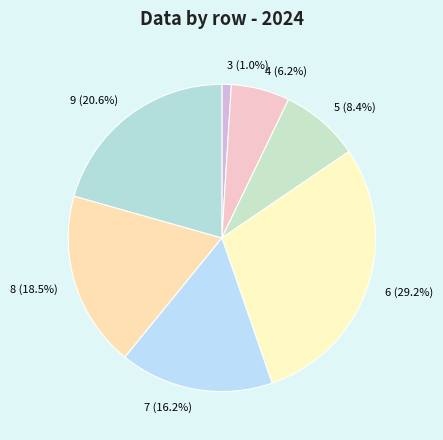

Combined, what portion of the pie is 5 and 9?

29.0%